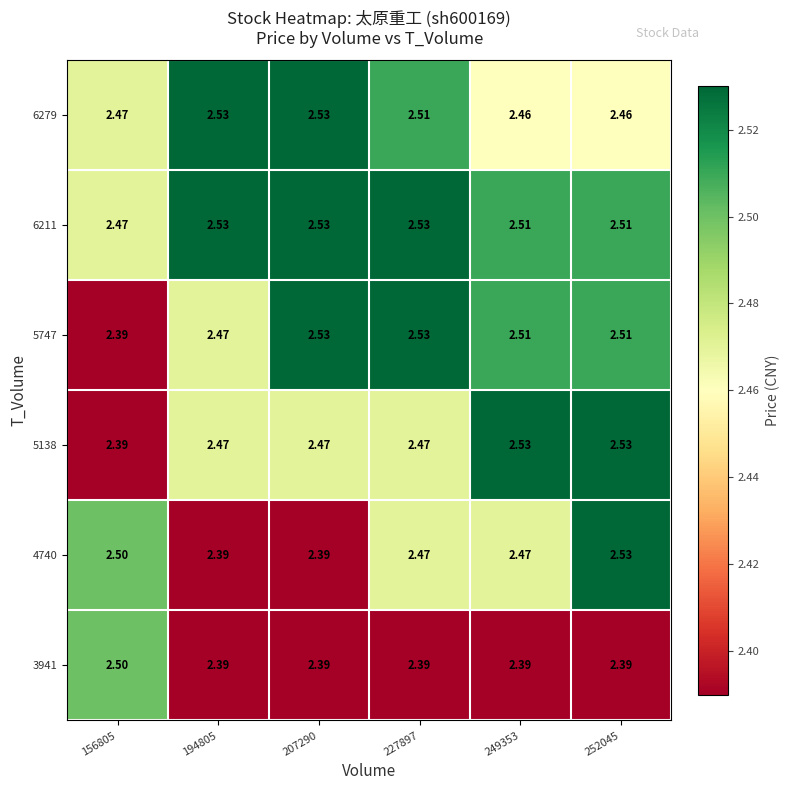

Is the value of 5138 at 227897 greater than the value of 3941 at 252045?

Yes